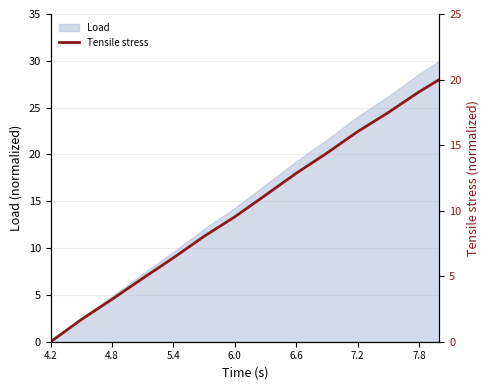

Is it true that Load equals 24.0 at 7.2?

True